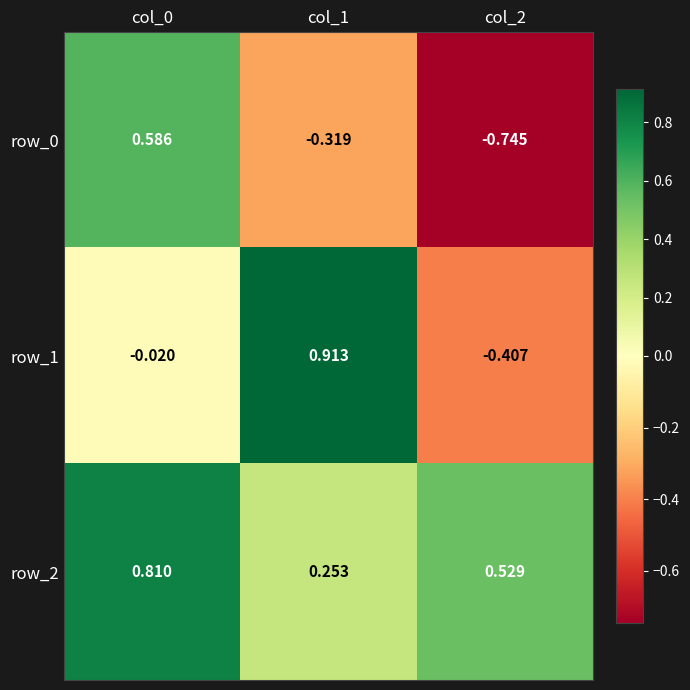

Is the value of row_0 at col_1 greater than the value of row_1 at col_0?

No